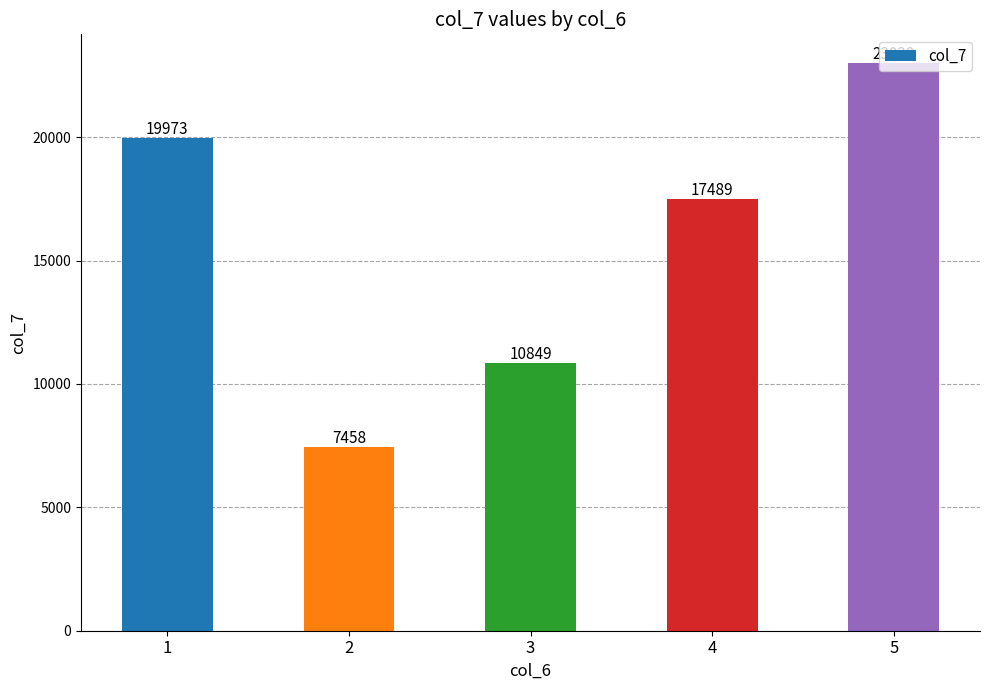

What is the value of the 2nd bar from the left?

7458